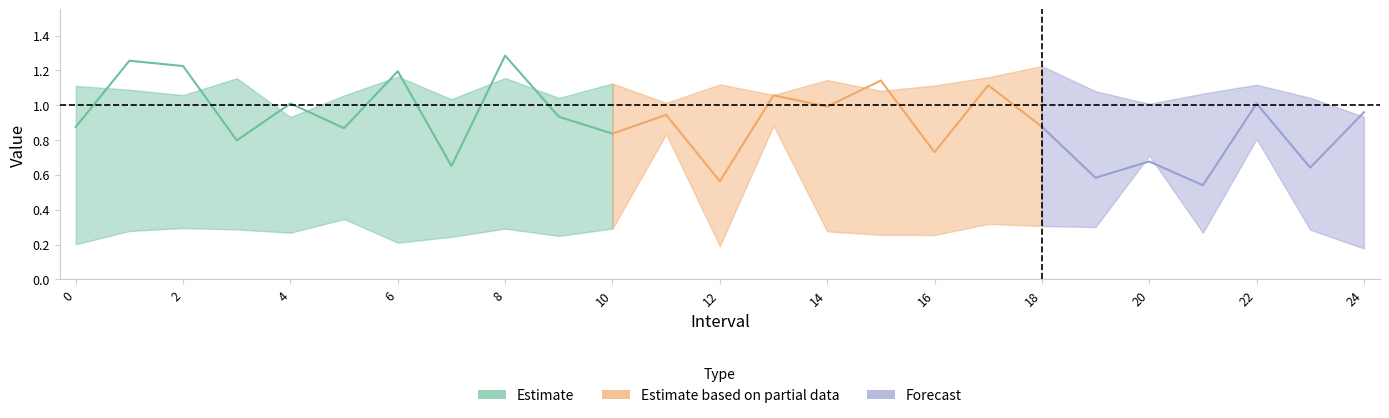

Count the number of categories in the chart.

25